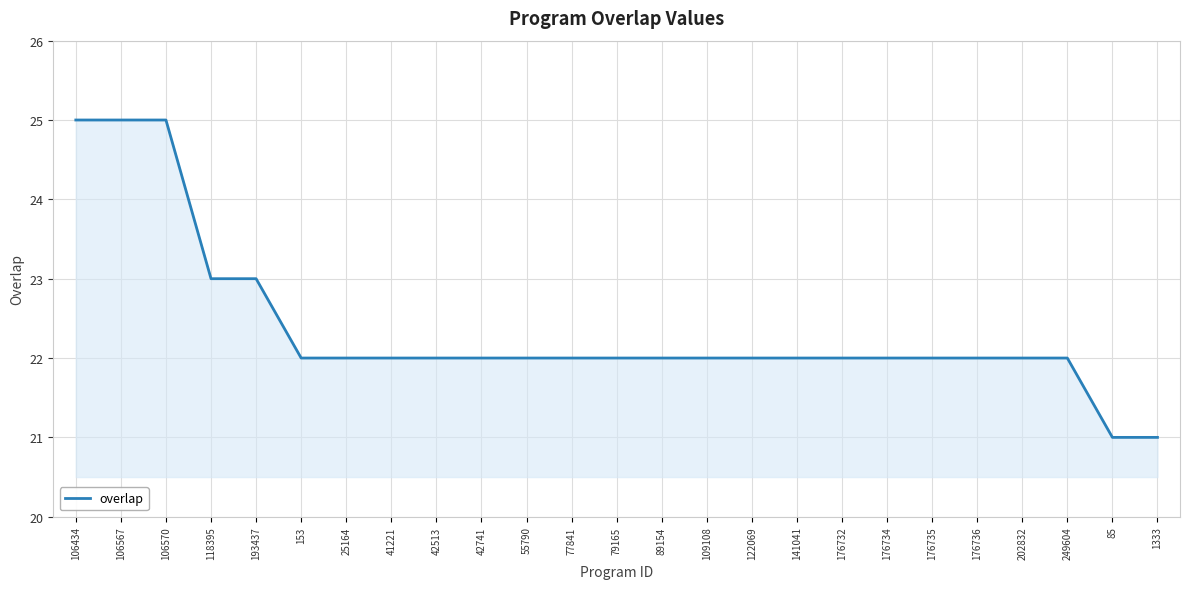

What position from the right is 106567?

24